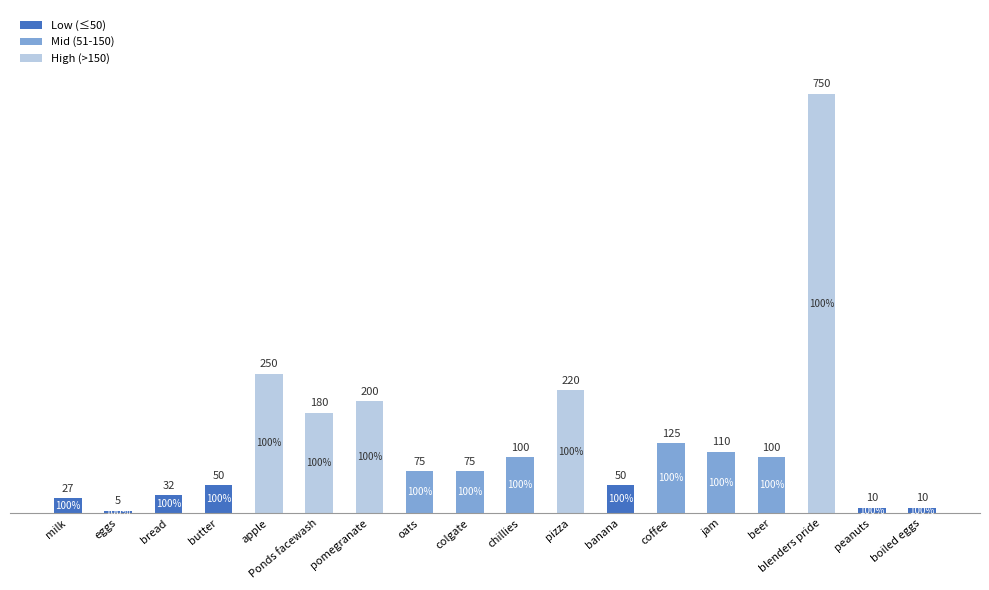

At which label is Low (≤50) closest to 25?

milk